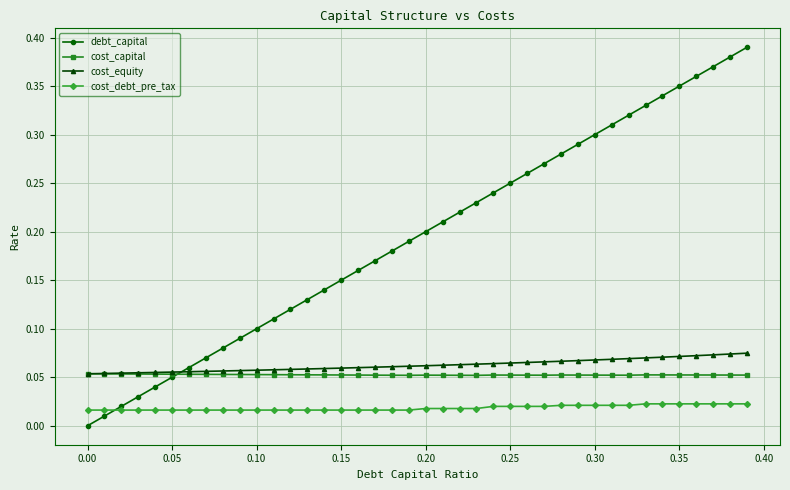

Which series has the largest total across all categories?

debt_capital